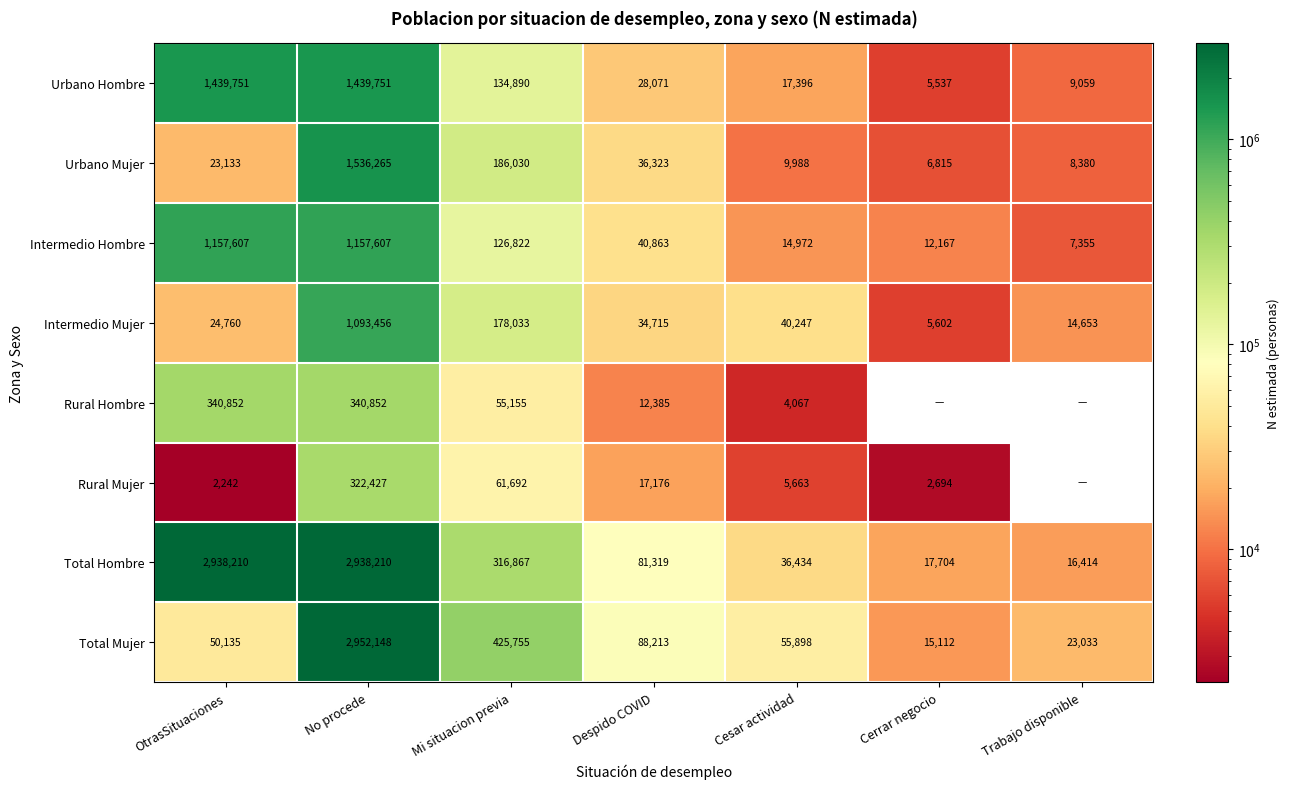

The Urbano Hombre series shows 17396 at Cesar actividad. True or false?

True